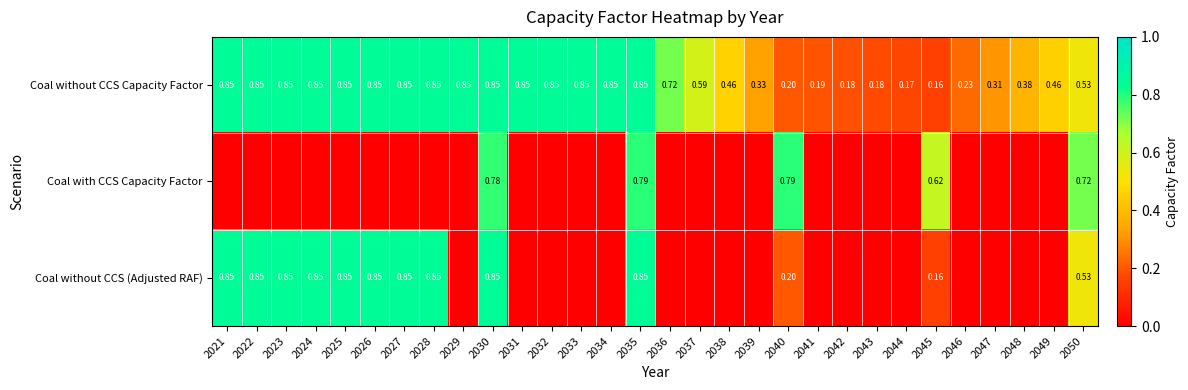

What is the spread (max minus min) of values at 2022?

0.8